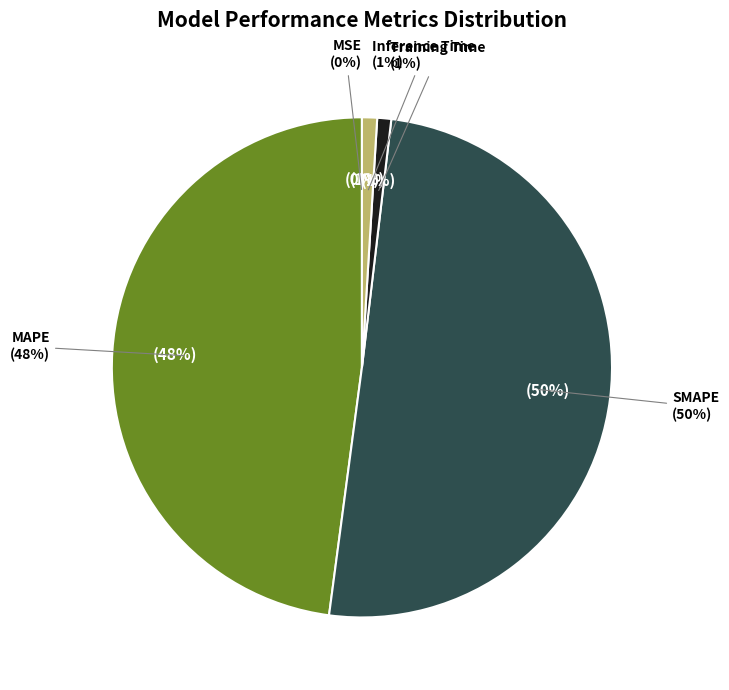

What is the total percentage of MAPE and Training Time?

48.8%